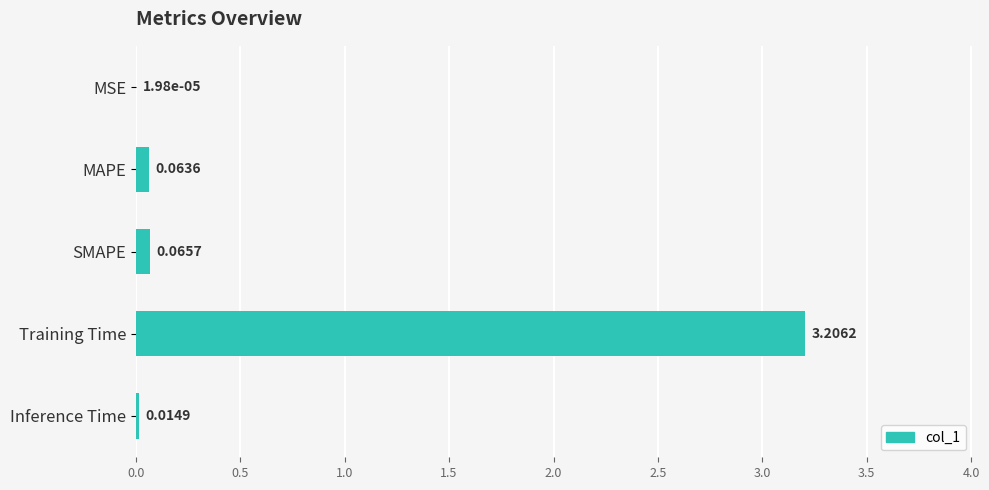

What is the sum of all values?

3.4